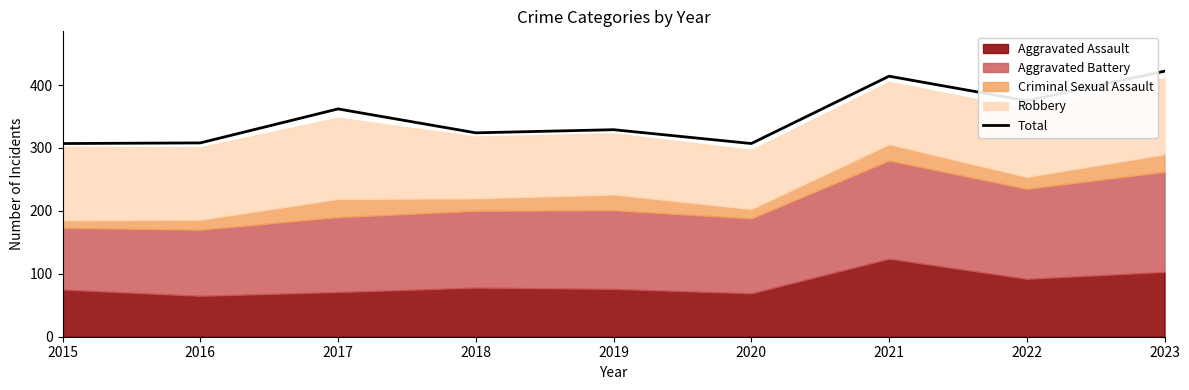

What is the sum of all values?

3148